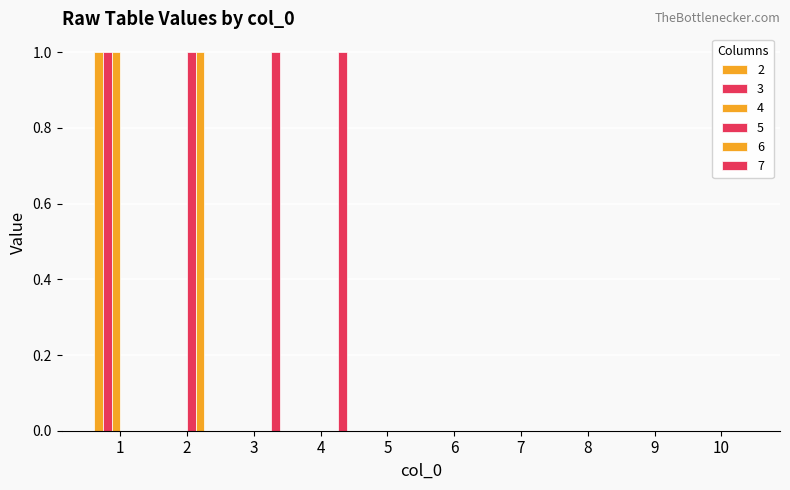

Count the number of categories in the chart.

10